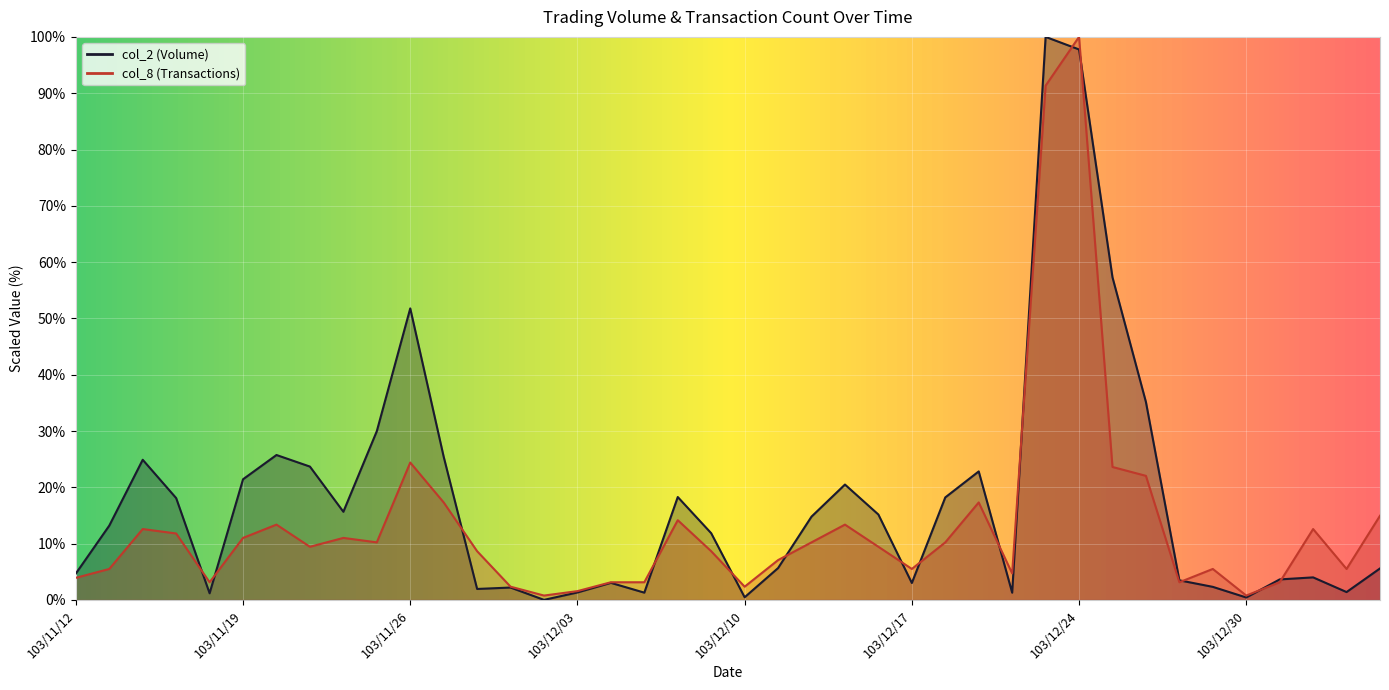

Which category has the lowest value in the col_8 series?

103/12/02